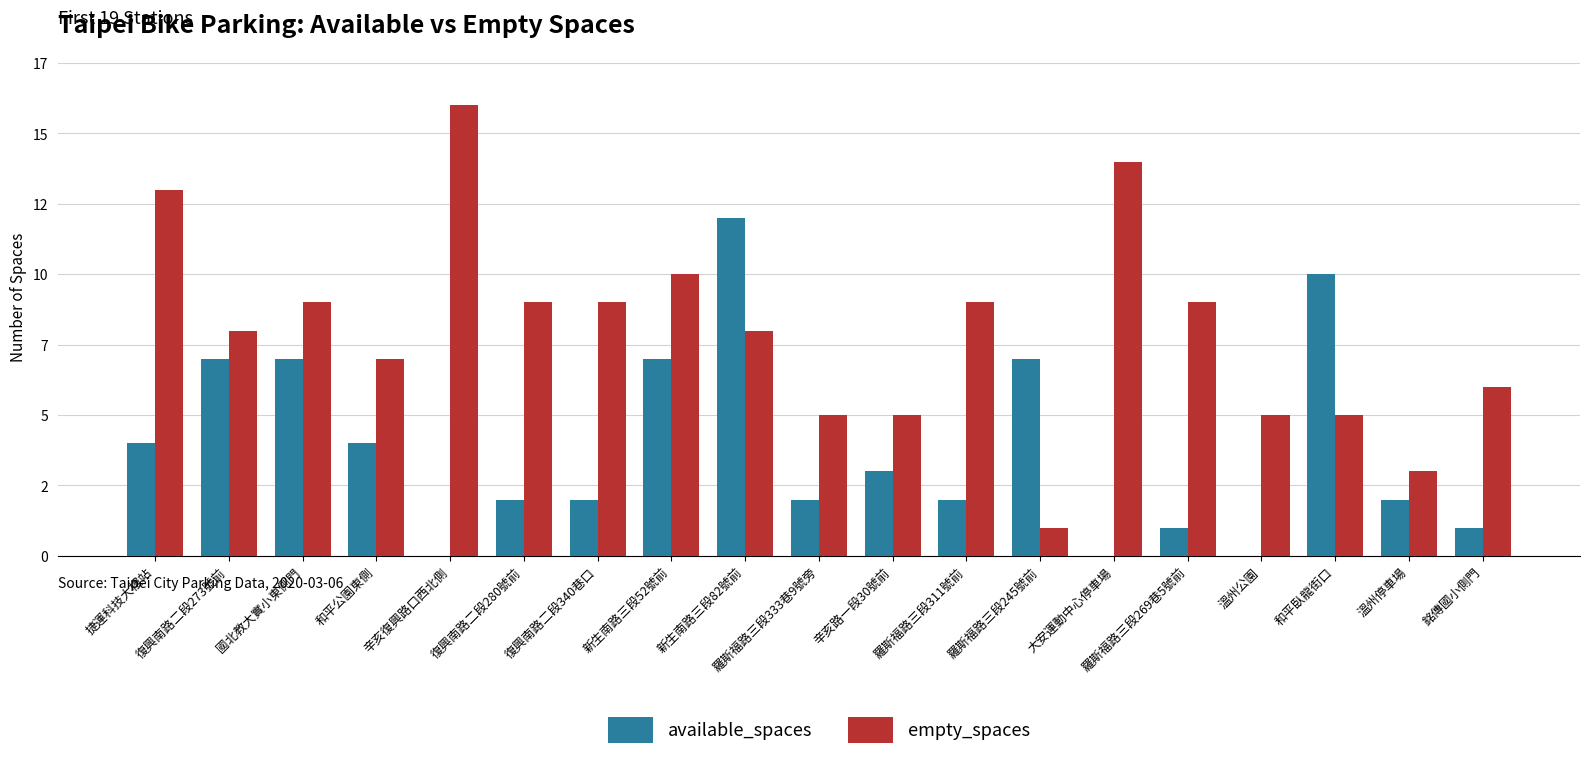

How many bars are there in total?

38